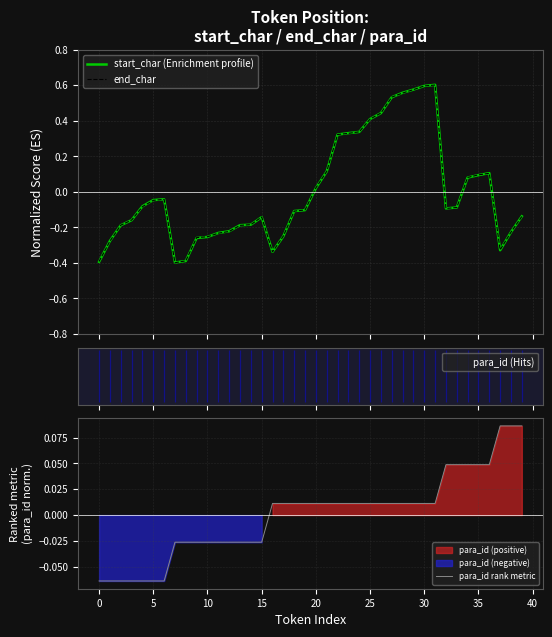

What is the value of the end_char point at the 37th from the left?

0.1